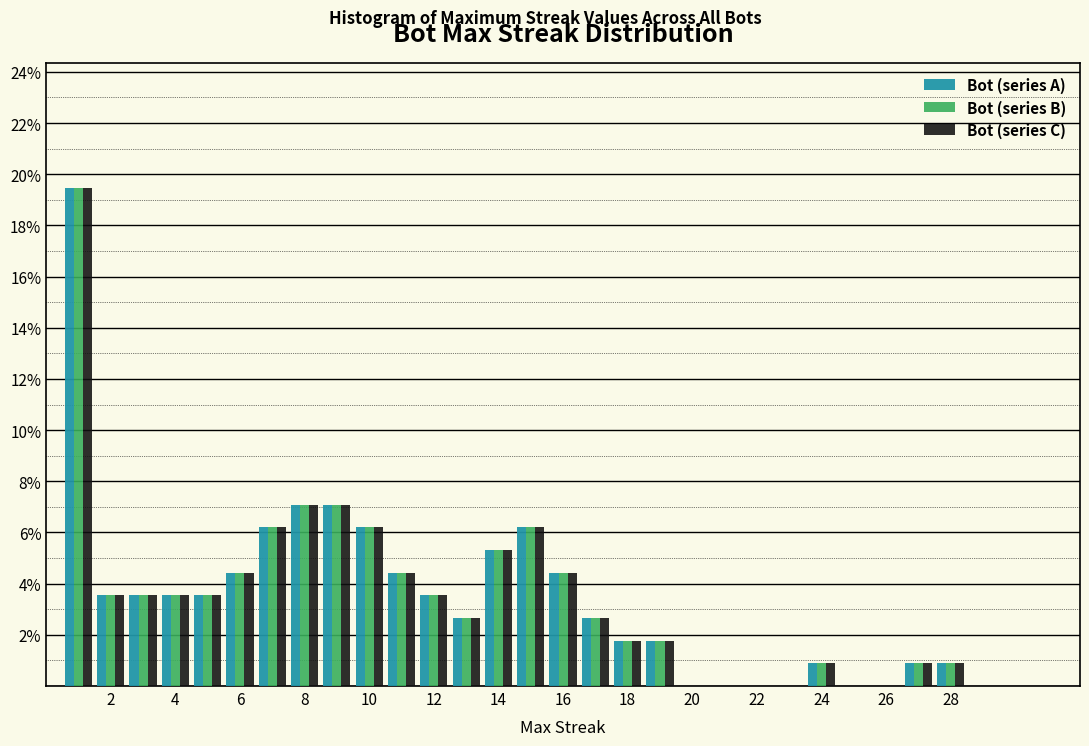

Reading left to right, list every range on the x-axis with the height of the bar of each series over it. Neither the bar edges nor the heights are printed on the chart, so give them approximately, as read against the axes.

0.5 to 1.5: Bot (series A)=19.4	Bot (series B)=19.4	Bot (series C)=19.4
1.5 to 2.5: Bot (series A)=3.6	Bot (series B)=3.6	Bot (series C)=3.6
2.5 to 3.5: Bot (series A)=3.6	Bot (series B)=3.6	Bot (series C)=3.6
3.5 to 4.5: Bot (series A)=3.6	Bot (series B)=3.6	Bot (series C)=3.6
4.5 to 5.5: Bot (series A)=3.6	Bot (series B)=3.6	Bot (series C)=3.6
5.5 to 6.5: Bot (series A)=4.4	Bot (series B)=4.4	Bot (series C)=4.4
6.5 to 7.5: Bot (series A)=6.2	Bot (series B)=6.2	Bot (series C)=6.2
7.5 to 8.5: Bot (series A)=7.0	Bot (series B)=7.0	Bot (series C)=7.0
8.5 to 9.5: Bot (series A)=7.0	Bot (series B)=7.0	Bot (series C)=7.0
9.5 to 10.5: Bot (series A)=6.2	Bot (series B)=6.2	Bot (series C)=6.2
10.5 to 11.5: Bot (series A)=4.4	Bot (series B)=4.4	Bot (series C)=4.4
11.5 to 12.5: Bot (series A)=3.6	Bot (series B)=3.6	Bot (series C)=3.6
12.5 to 13.5: Bot (series A)=2.6	Bot (series B)=2.6	Bot (series C)=2.6
13.5 to 14.5: Bot (series A)=5.4	Bot (series B)=5.4	Bot (series C)=5.4
14.5 to 15.5: Bot (series A)=6.2	Bot (series B)=6.2	Bot (series C)=6.2
15.5 to 16.5: Bot (series A)=4.4	Bot (series B)=4.4	Bot (series C)=4.4
16.5 to 17.5: Bot (series A)=2.6	Bot (series B)=2.6	Bot (series C)=2.6
17.5 to 18.5: Bot (series A)=1.8	Bot (series B)=1.8	Bot (series C)=1.8
18.5 to 19.5: Bot (series A)=1.8	Bot (series B)=1.8	Bot (series C)=1.8
19.5 to 20.5: Bot (series A)=0	Bot (series B)=0	Bot (series C)=0
20.5 to 21.5: Bot (series A)=0	Bot (series B)=0	Bot (series C)=0
21.5 to 22.5: Bot (series A)=0	Bot (series B)=0	Bot (series C)=0
22.5 to 23.5: Bot (series A)=0	Bot (series B)=0	Bot (series C)=0
23.5 to 24.5: Bot (series A)=0.8	Bot (series B)=0.8	Bot (series C)=0.8
24.5 to 25.5: Bot (series A)=0	Bot (series B)=0	Bot (series C)=0
25.5 to 26.5: Bot (series A)=0	Bot (series B)=0	Bot (series C)=0
26.5 to 27.5: Bot (series A)=0.8	Bot (series B)=0.8	Bot (series C)=0.8
27.5 to 28.5: Bot (series A)=0.8	Bot (series B)=0.8	Bot (series C)=0.8
28.5 to 29.5: Bot (series A)=0	Bot (series B)=0	Bot (series C)=0